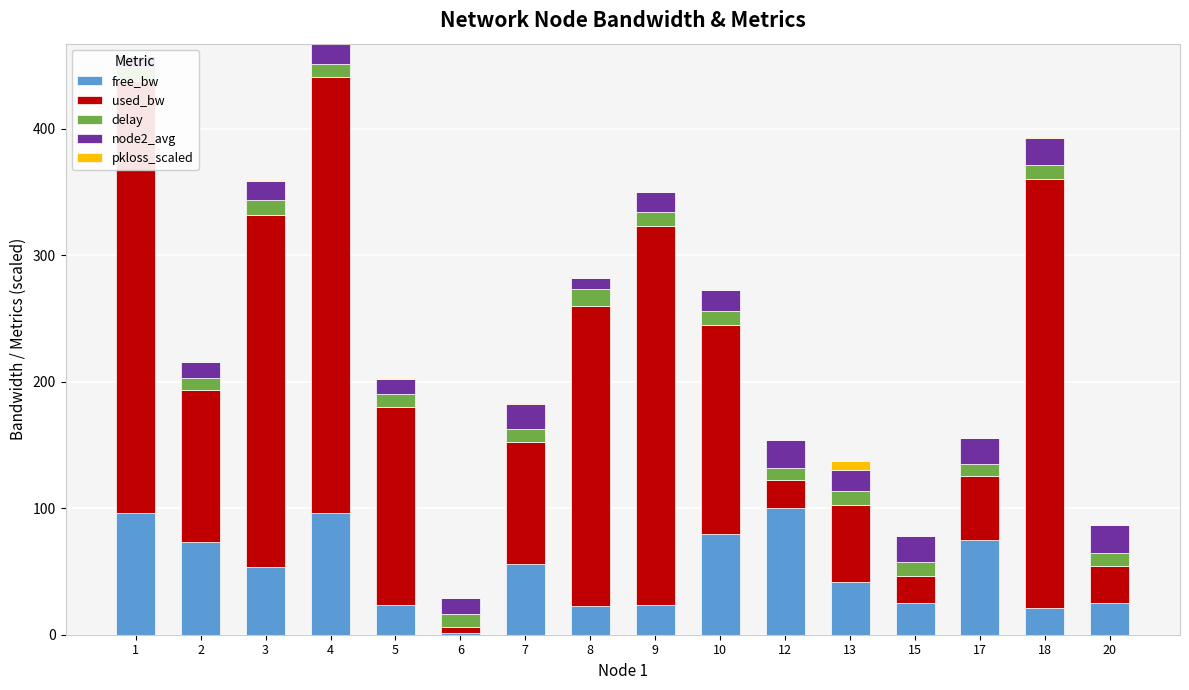

Which category has the lowest value across all series?

1